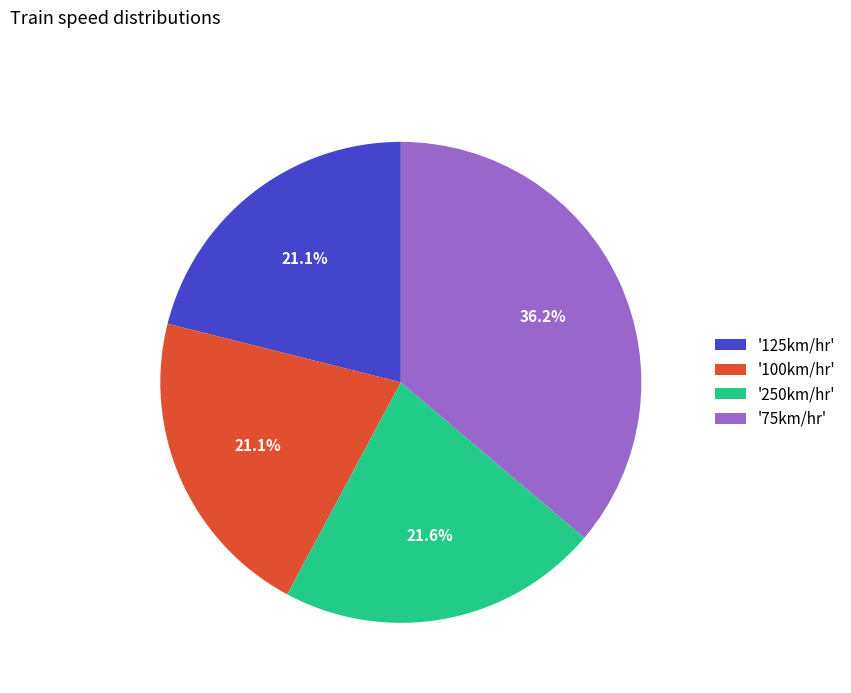

Combined, what portion of the pie is '75km/hr' and '125km/hr'?

57.3%